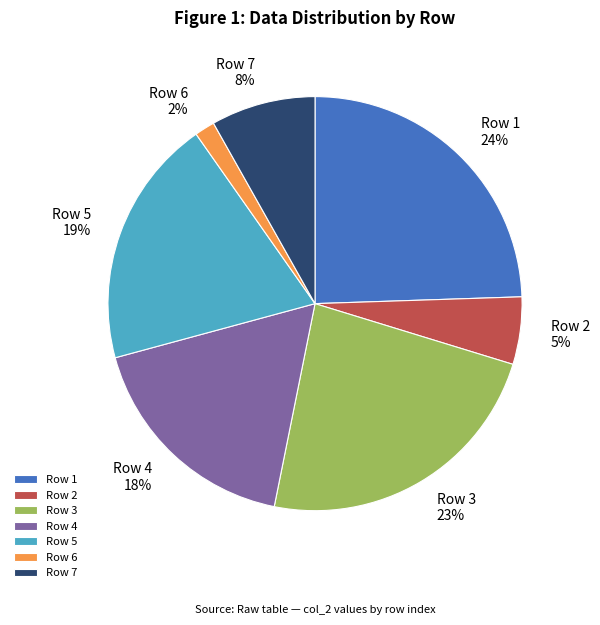

Is Row 5 the majority of the pie?

No